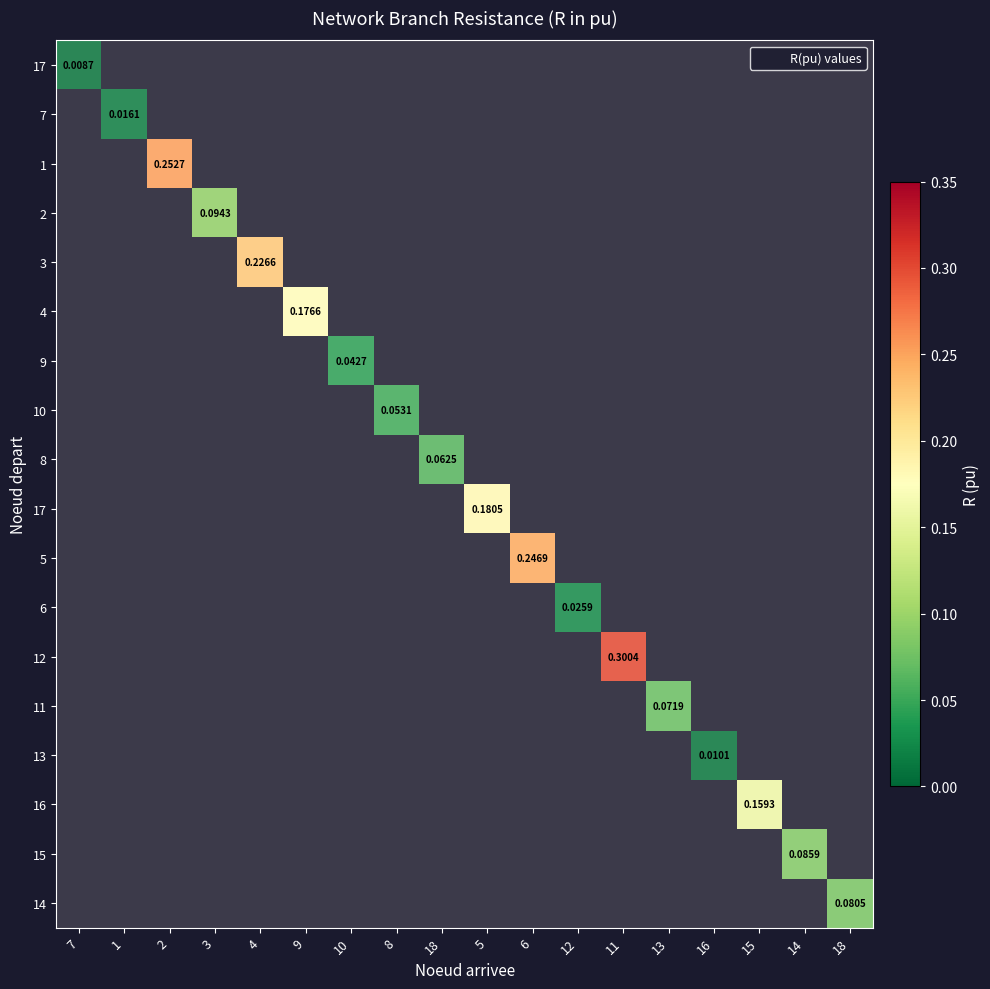

Reading left to right, extract all data points from this chart.

17: 17=0.0	7=0.0	1=0.0	2=0.0	3=0.0	4=0.0	9=0.0	10=0.0	8=0.0	17=0.2	5=0.0	6=0.0	12=0.0	11=0.0	13=0.0	16=0.0	15=0.0	14=0.0
7: 17=0.0	7=0.0	1=0.0	2=0.0	3=0.0	4=0.0	9=0.0	10=0.0	8=0.0	17=0.0	5=0.0	6=0.0	12=0.0	11=0.0	13=0.0	16=0.0	15=0.0	14=0.0
1: 17=0.0	7=0.0	1=0.3	2=0.0	3=0.0	4=0.0	9=0.0	10=0.0	8=0.0	17=0.0	5=0.0	6=0.0	12=0.0	11=0.0	13=0.0	16=0.0	15=0.0	14=0.0
2: 17=0.0	7=0.0	1=0.0	2=0.1	3=0.0	4=0.0	9=0.0	10=0.0	8=0.0	17=0.0	5=0.0	6=0.0	12=0.0	11=0.0	13=0.0	16=0.0	15=0.0	14=0.0
3: 17=0.0	7=0.0	1=0.0	2=0.0	3=0.2	4=0.0	9=0.0	10=0.0	8=0.0	17=0.0	5=0.0	6=0.0	12=0.0	11=0.0	13=0.0	16=0.0	15=0.0	14=0.0
4: 17=0.0	7=0.0	1=0.0	2=0.0	3=0.0	4=0.2	9=0.0	10=0.0	8=0.0	17=0.0	5=0.0	6=0.0	12=0.0	11=0.0	13=0.0	16=0.0	15=0.0	14=0.0
9: 17=0.0	7=0.0	1=0.0	2=0.0	3=0.0	4=0.0	9=0.0	10=0.0	8=0.0	17=0.0	5=0.0	6=0.0	12=0.0	11=0.0	13=0.0	16=0.0	15=0.0	14=0.0
10: 17=0.0	7=0.0	1=0.0	2=0.0	3=0.0	4=0.0	9=0.0	10=0.1	8=0.0	17=0.0	5=0.0	6=0.0	12=0.0	11=0.0	13=0.0	16=0.0	15=0.0	14=0.0
8: 17=0.0	7=0.0	1=0.0	2=0.0	3=0.0	4=0.0	9=0.0	10=0.0	8=0.1	17=0.0	5=0.0	6=0.0	12=0.0	11=0.0	13=0.0	16=0.0	15=0.0	14=0.0
5: 17=0.0	7=0.0	1=0.0	2=0.0	3=0.0	4=0.0	9=0.0	10=0.0	8=0.0	17=0.0	5=0.2	6=0.0	12=0.0	11=0.0	13=0.0	16=0.0	15=0.0	14=0.0
6: 17=0.0	7=0.0	1=0.0	2=0.0	3=0.0	4=0.0	9=0.0	10=0.0	8=0.0	17=0.0	5=0.0	6=0.0	12=0.0	11=0.0	13=0.0	16=0.0	15=0.0	14=0.0
12: 17=0.0	7=0.0	1=0.0	2=0.0	3=0.0	4=0.0	9=0.0	10=0.0	8=0.0	17=0.0	5=0.0	6=0.0	12=0.3	11=0.0	13=0.0	16=0.0	15=0.0	14=0.0
11: 17=0.0	7=0.0	1=0.0	2=0.0	3=0.0	4=0.0	9=0.0	10=0.0	8=0.0	17=0.0	5=0.0	6=0.0	12=0.0	11=0.1	13=0.0	16=0.0	15=0.0	14=0.0
13: 17=0.0	7=0.0	1=0.0	2=0.0	3=0.0	4=0.0	9=0.0	10=0.0	8=0.0	17=0.0	5=0.0	6=0.0	12=0.0	11=0.0	13=0.0	16=0.0	15=0.0	14=0.0
16: 17=0.0	7=0.0	1=0.0	2=0.0	3=0.0	4=0.0	9=0.0	10=0.0	8=0.0	17=0.0	5=0.0	6=0.0	12=0.0	11=0.0	13=0.0	16=0.2	15=0.0	14=0.0
15: 17=0.0	7=0.0	1=0.0	2=0.0	3=0.0	4=0.0	9=0.0	10=0.0	8=0.0	17=0.0	5=0.0	6=0.0	12=0.0	11=0.0	13=0.0	16=0.0	15=0.1	14=0.0
14: 17=0.0	7=0.0	1=0.0	2=0.0	3=0.0	4=0.0	9=0.0	10=0.0	8=0.0	17=0.0	5=0.0	6=0.0	12=0.0	11=0.0	13=0.0	16=0.0	15=0.0	14=0.1